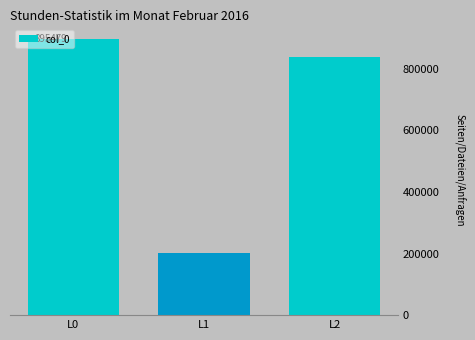

How many distinct data groups are displayed?

1